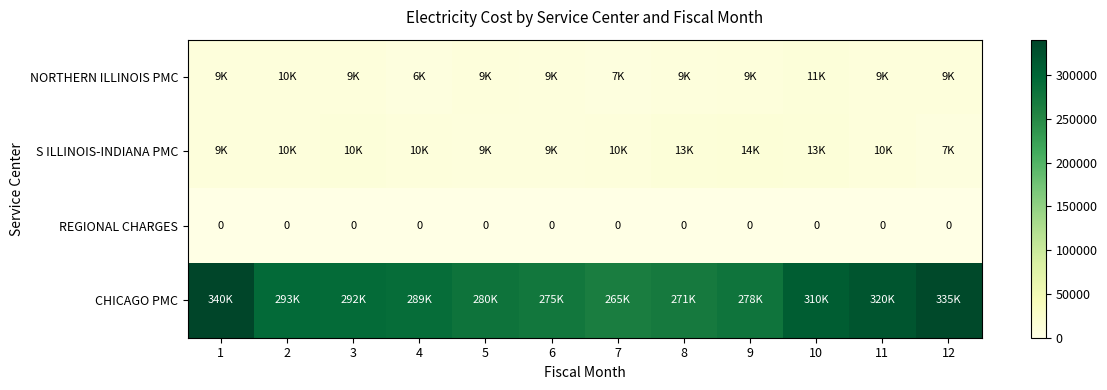

The REGIONAL CHARGES series shows 0 at 5. True or false?

True